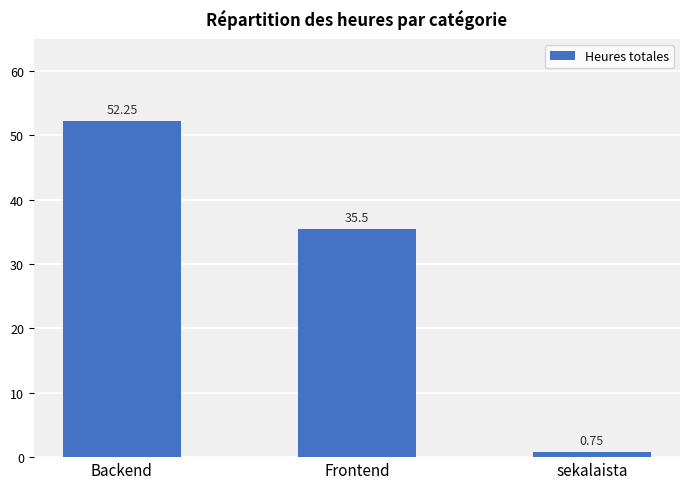

Which label corresponds to the smallest value in the chart?

sekalaista